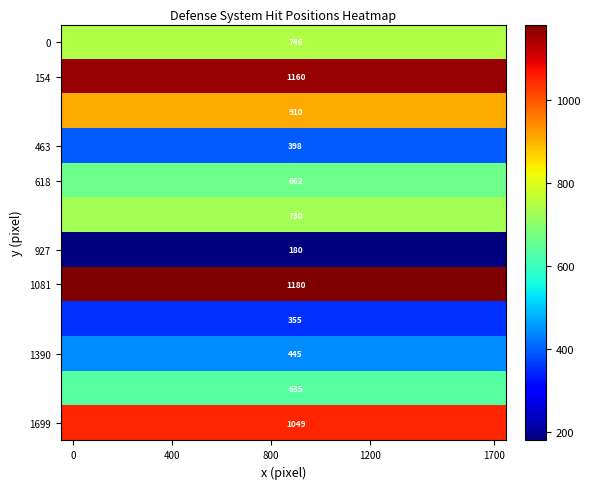

How many data points does each series have?

18